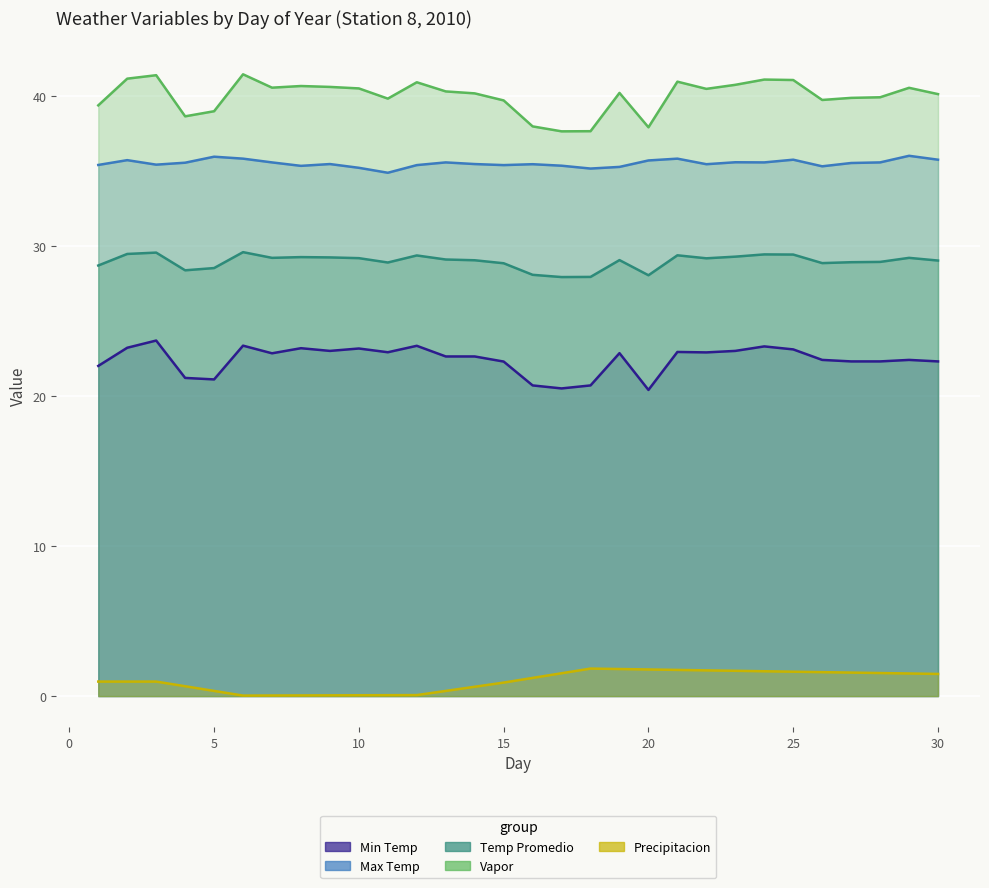

Where is the first local minimum for Max Temp?

3